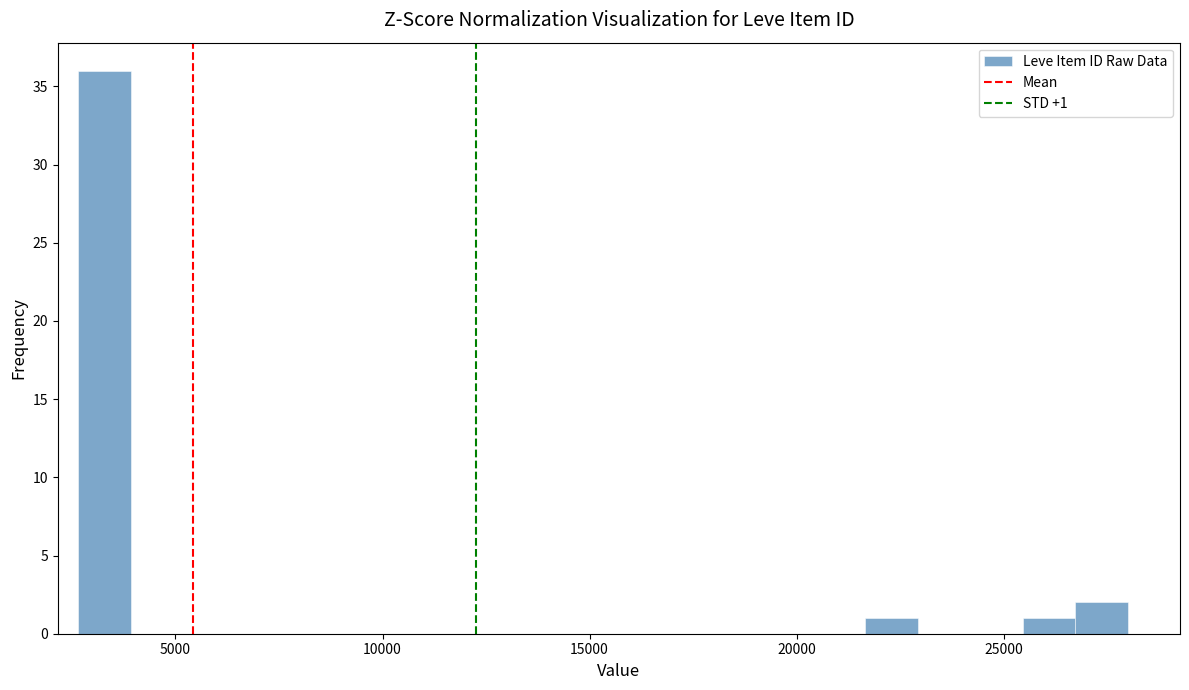

Read against the x-axis, roughly where is the centre of the tallest bar?

3500